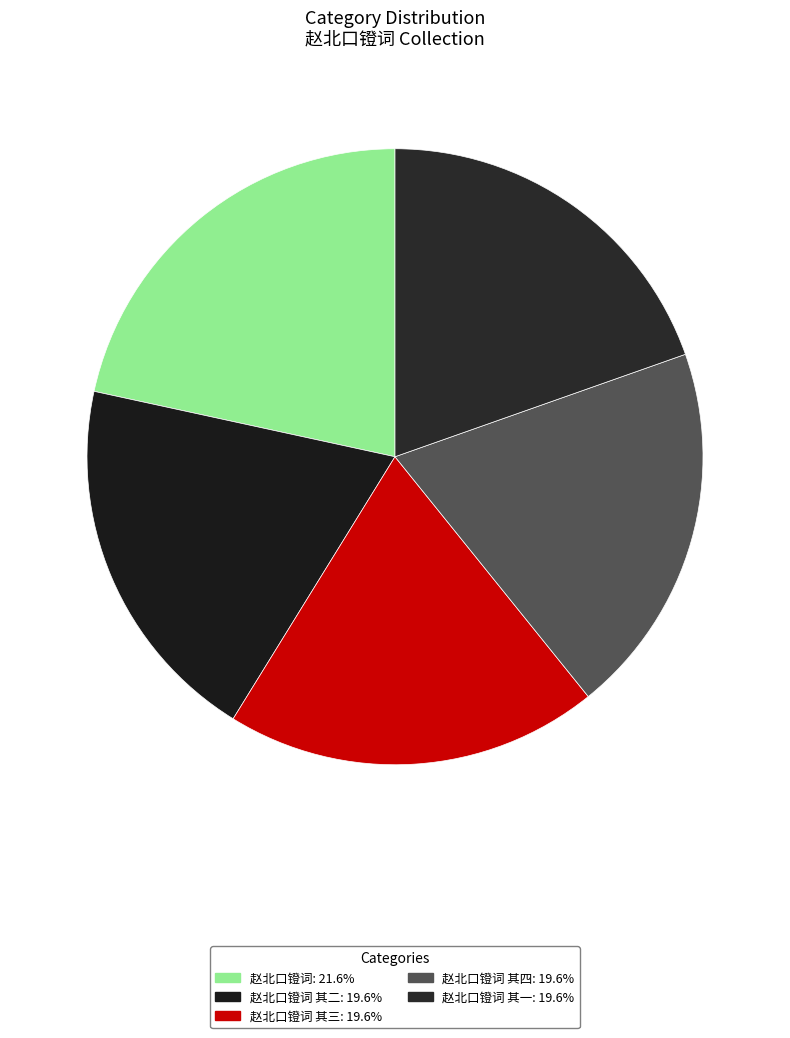

Rank the categories by value from highest to lowest.

赵北口镫词, 赵北口镫词 其四, 赵北口镫词 其三, 赵北口镫词 其二, 赵北口镫词 其一